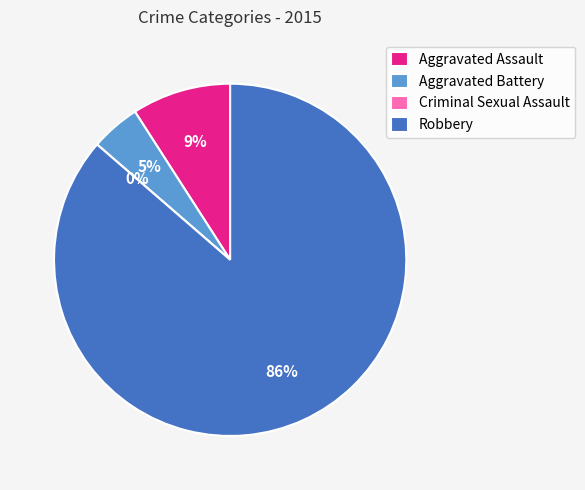

To the nearest percent, what is the difference between the Criminal Sexual Assault and Aggravated Assault slice percentages?

9%